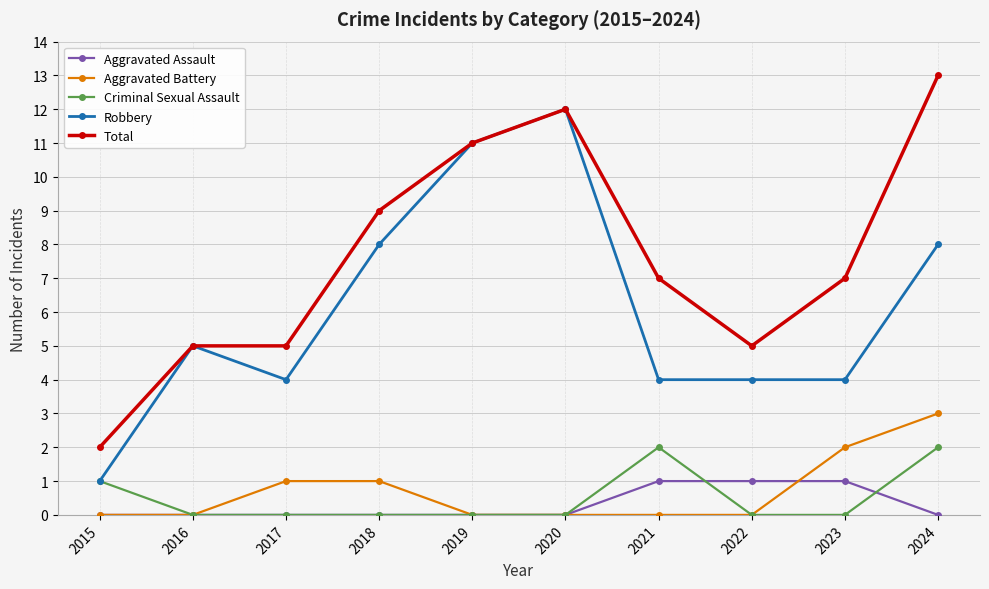

Is this an area chart (filled region under the line)?

No